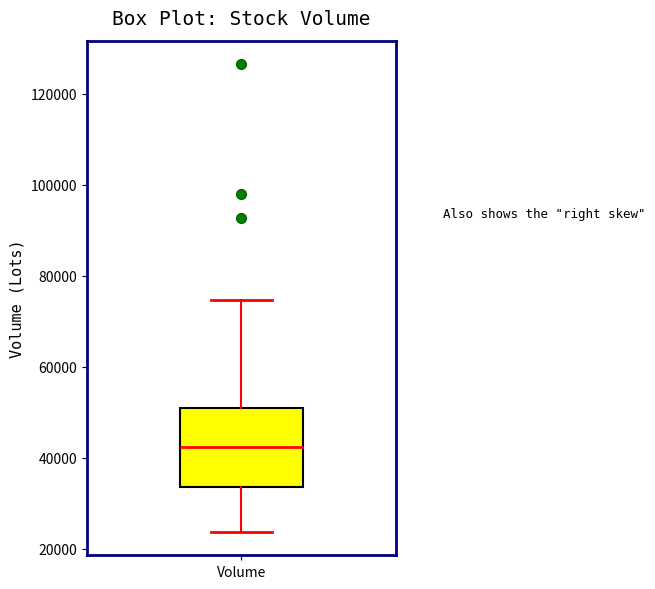

Transcribe this box plot: give where the median line is, the range the box spans, and where the two whiskers end, as read against the y-axis. The values are not printed on the chart, so give them approximately, as read against the axis.

median 42000, box 34000 to 50000, whiskers 24000 to 74000